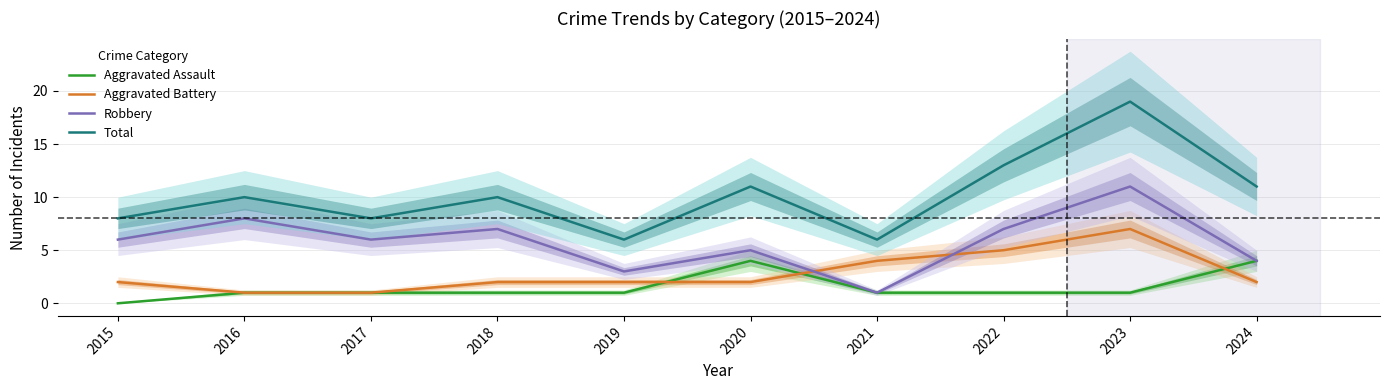

How many data points in Total are less than 10?

4